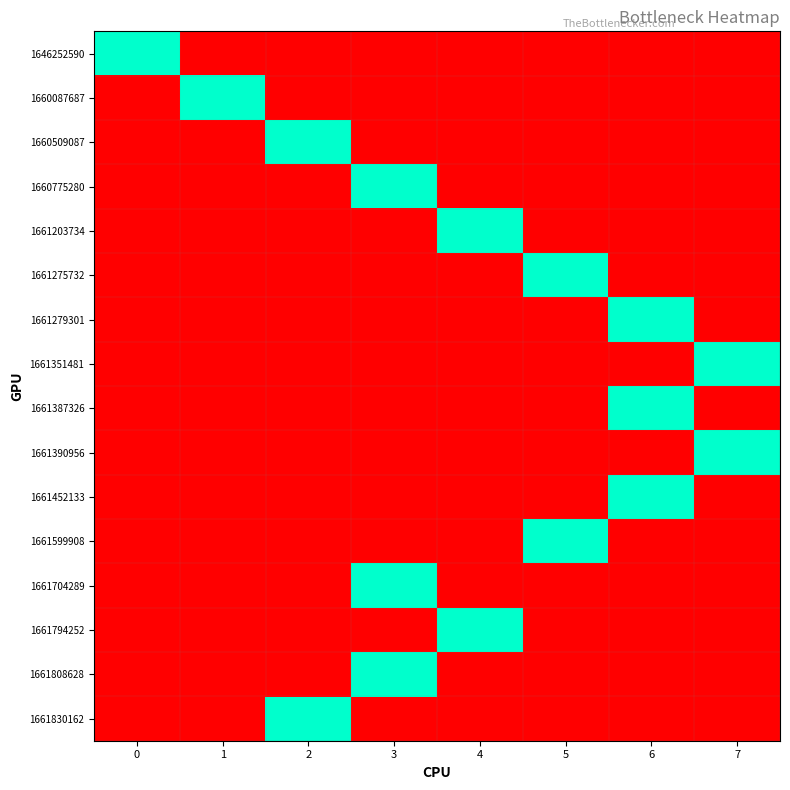

How many series are shown in this chart?

16